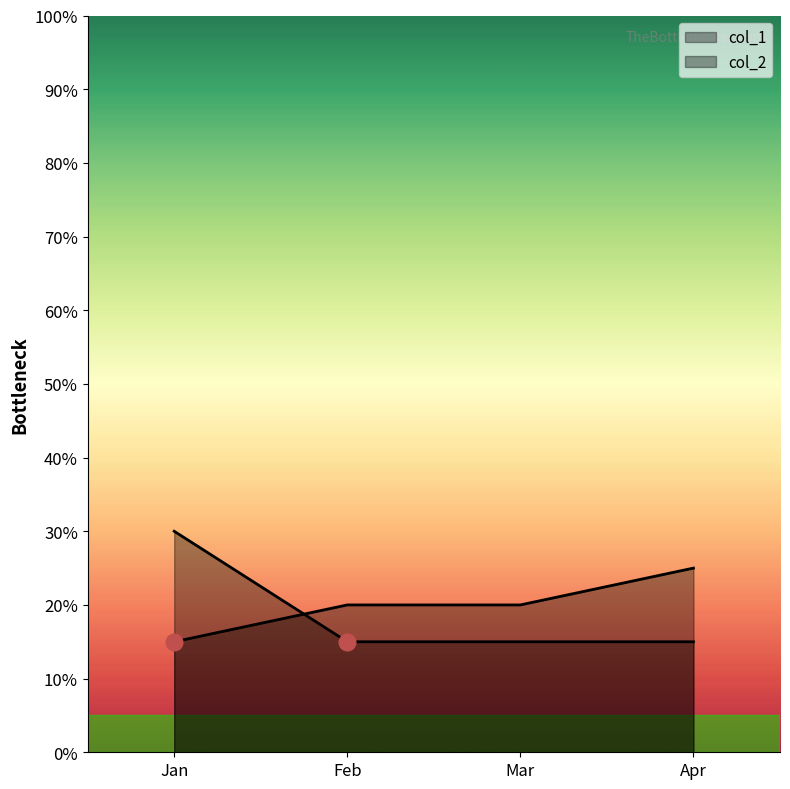

Which series has the largest total across all categories?

col_1